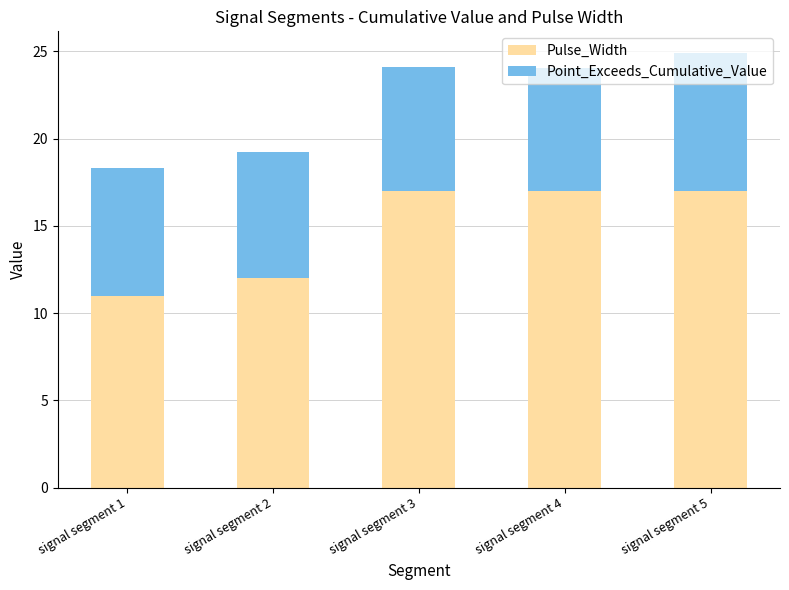

Is it true that Pulse_Width equals 26.3 at signal segment 4?

False